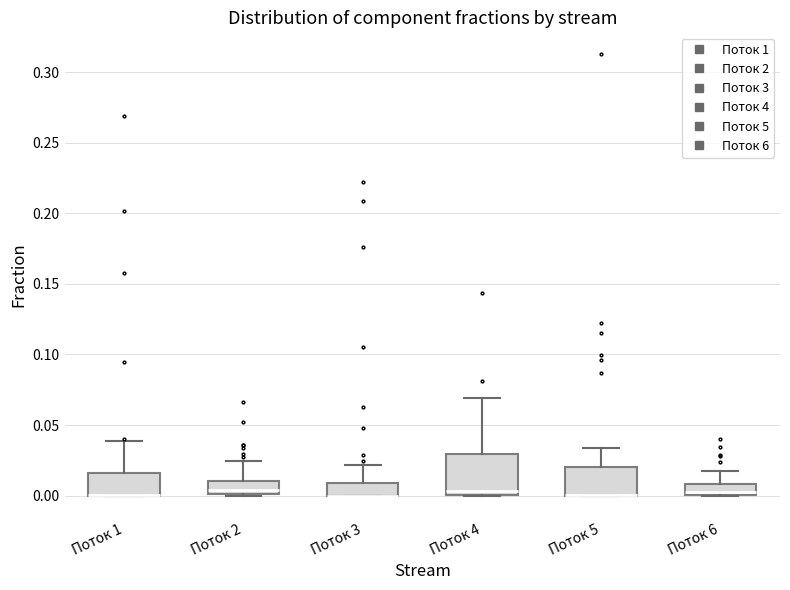

Comparing the boxes themselves (not the whiskers), which one is the tallest?

Поток 4